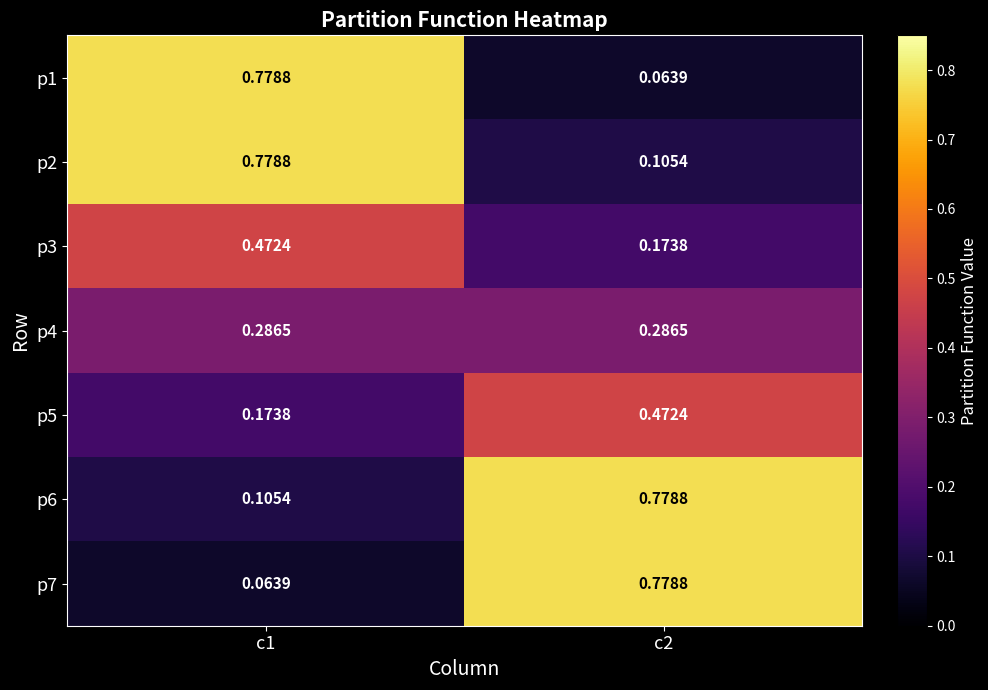

Is the value of p3 at c2 greater than the value of p1 at c1?

No